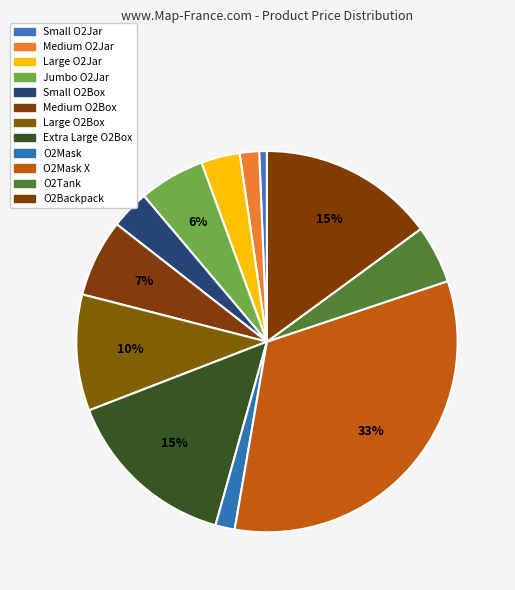

How many slices are in this pie chart?

12